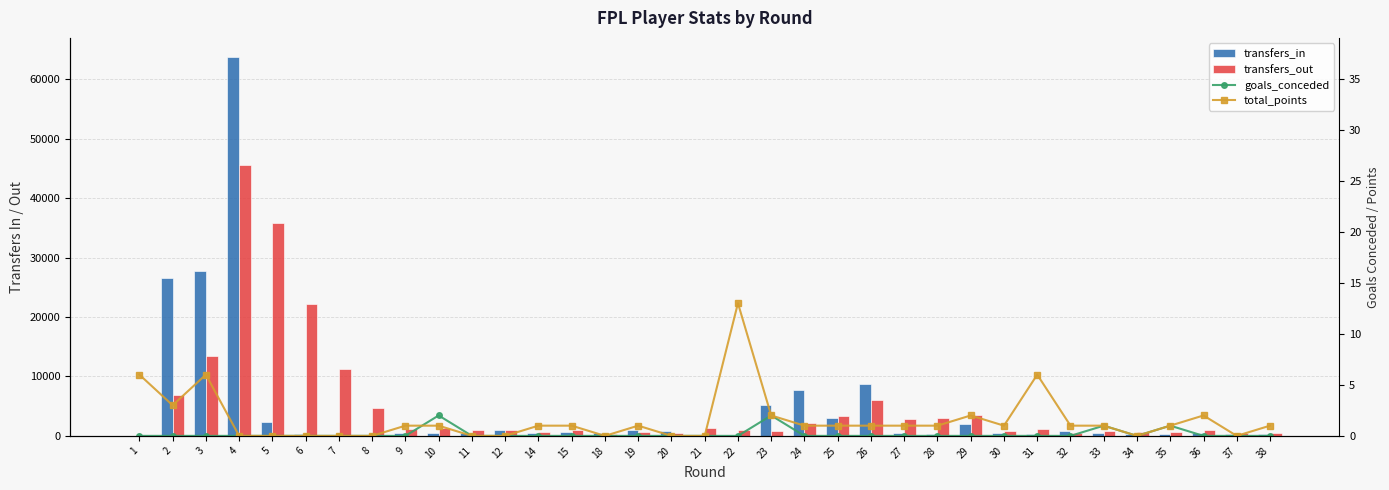

Reading right to left, transcribe all the data shown in this chart.

transfers_in: 282	340	526	274	390	504	831	295	403	1946	336	550	8790	3062	7760	5278	119	43	768	921	439	586	473	1071	522	540	565	100	86	359	2273	63785	27789	26563	0
transfers_out: 400	436	1072	598	728	895	565	1123	806	3546	3032	2876	6094	3324	2149	756	1004	1307	427	573	374	933	615	989	980	1375	1233	4614	11227	22165	35884	45663	13485	6917	0
goals_conceded: 0	0	0	1	0	1	0	0	0	0	0	0	0	0	0	2	0	0	0	0	0	0	0	0	0	2	0	0	0	0	0	0	0	0	0
total_points: 1	0	2	1	0	1	1	6	1	2	1	1	1	1	1	2	13	0	0	1	0	1	1	0	0	1	1	0	0	0	0	0	6	3	6